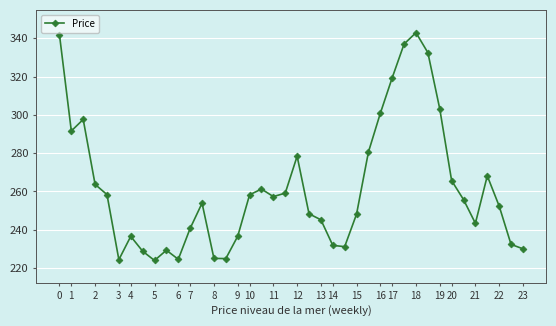

True or false: there are more than 0 points higher than both neighbors.

True